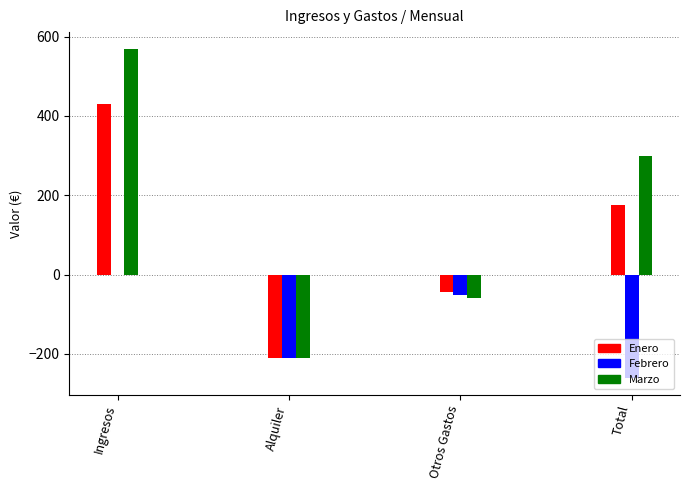

Rank the series by their average value, from lowest to highest.

Febrero, Enero, Marzo